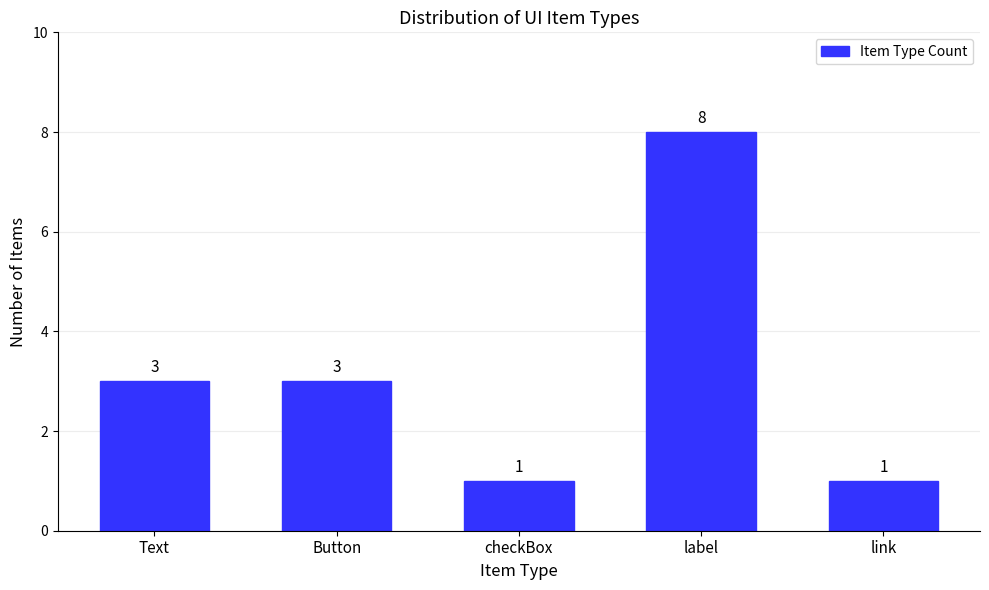

Reading left to right, extract all data points from this chart.

Text=3	Button=3	checkBox=1	label=8	link=1